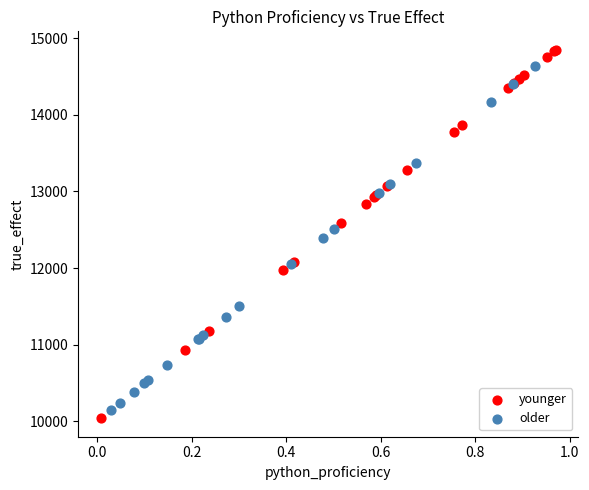

Which series reaches the minimum Y coordinate?

younger